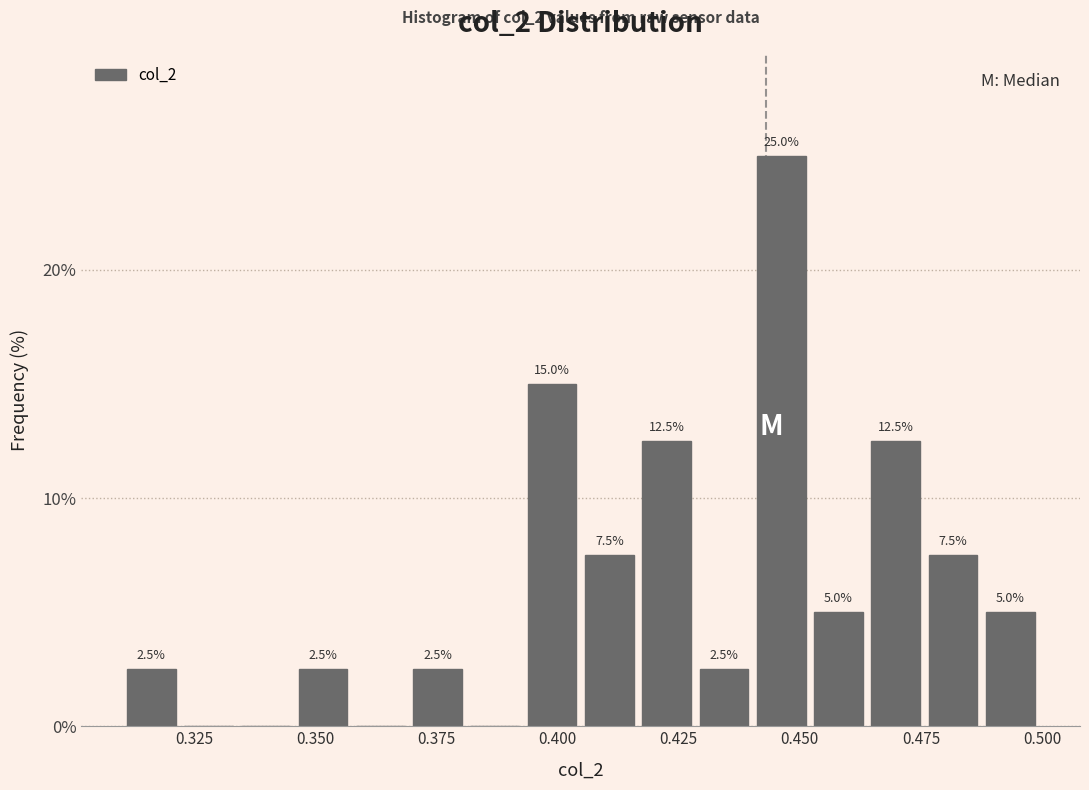

Read against the x-axis, roughly where is the centre of the tallest bar?

0.445